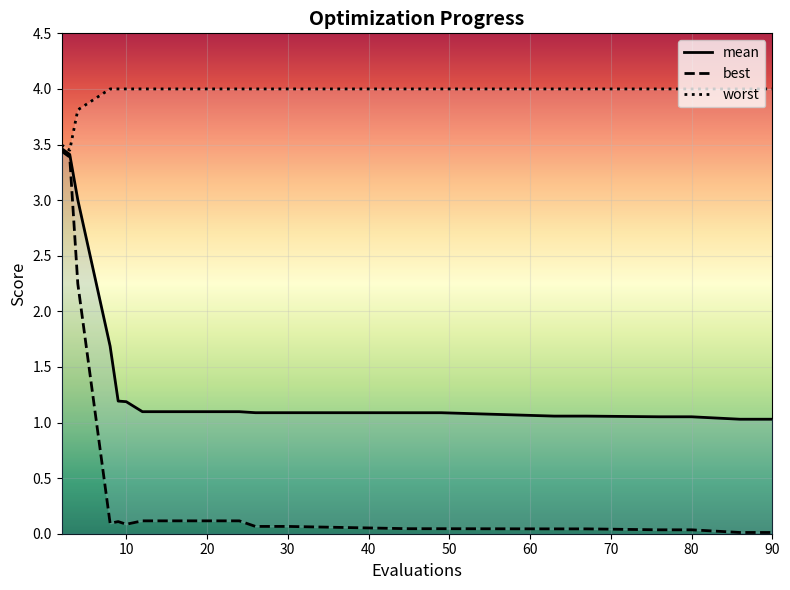

Between 20 and 76, which series saw the biggest shift?

best